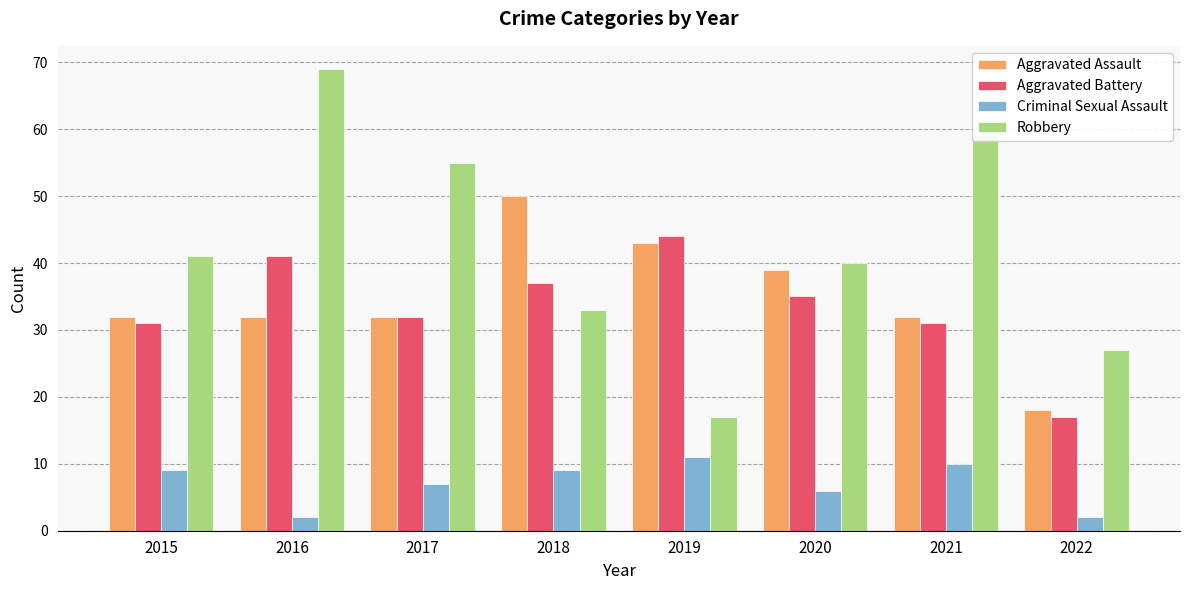

Which series has the widest spread of values?

Robbery